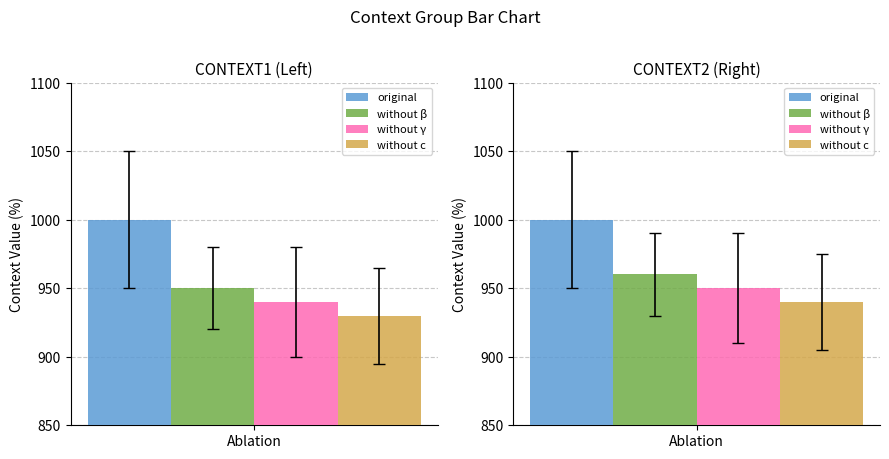

How many distinct data groups are displayed?

4